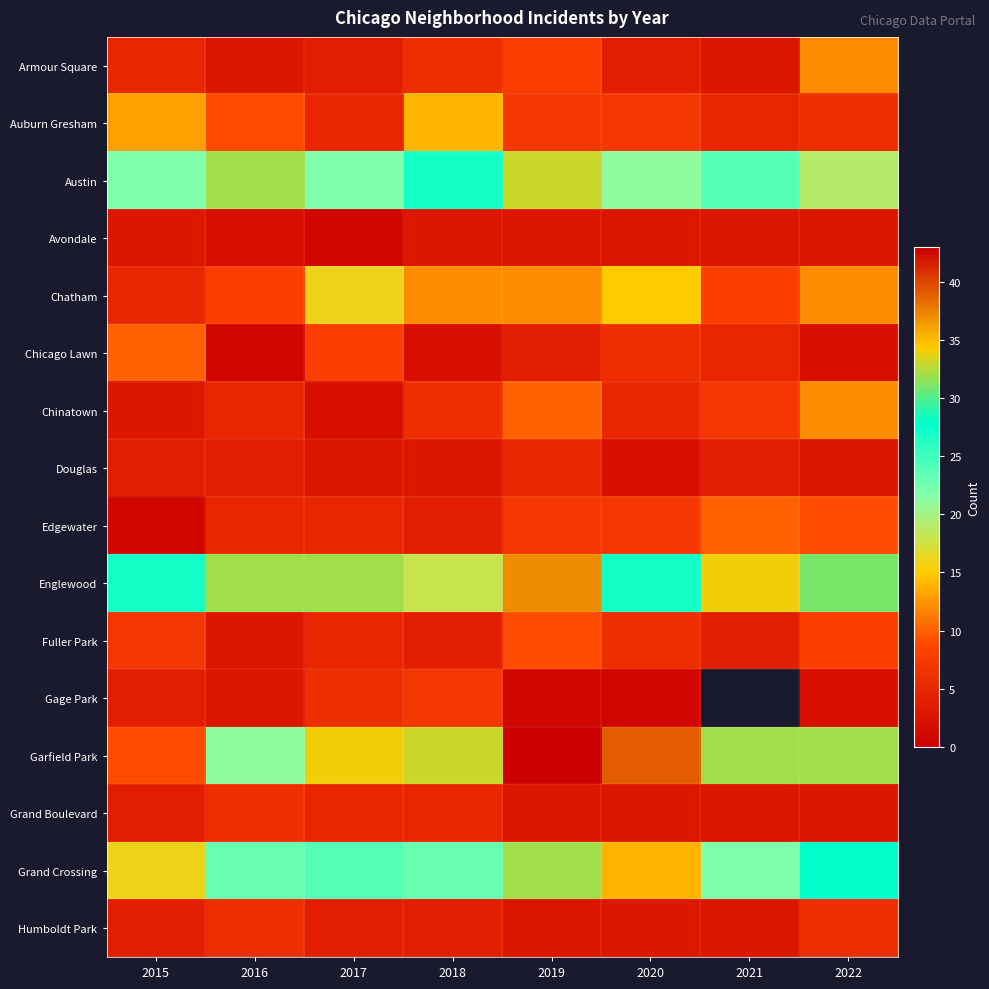

List the series in order of their peak value, lowest first.

Avondale, Douglas, Grand Boulevard, Humboldt Park, Gage Park, Fuller Park, Chicago Lawn, Edgewater, Armour Square, Chinatown, Auburn Gresham, Chatham, Grand Crossing, Austin, Englewood, Garfield Park